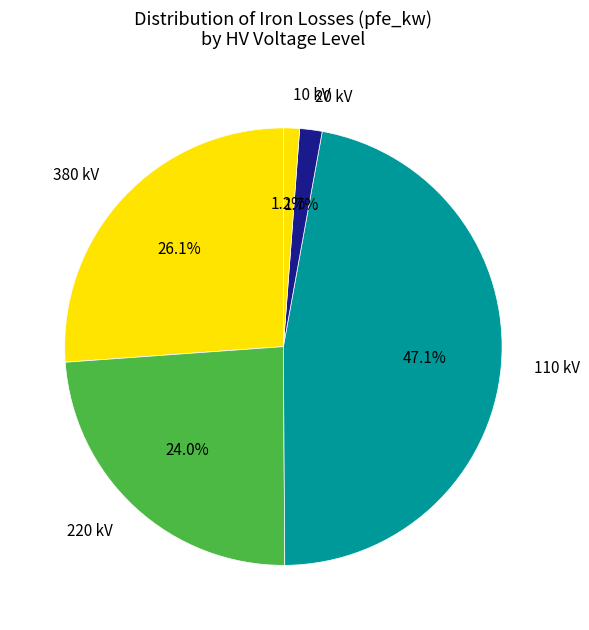

What is the largest slice in the pie chart?

110 kV